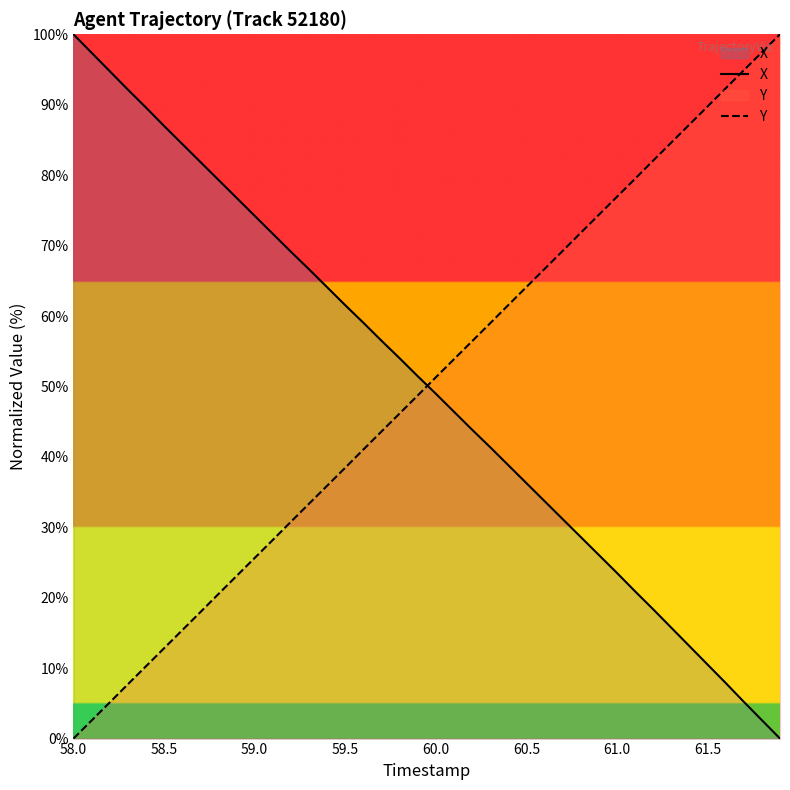

List the series in order of their peak value, lowest first.

X, Y